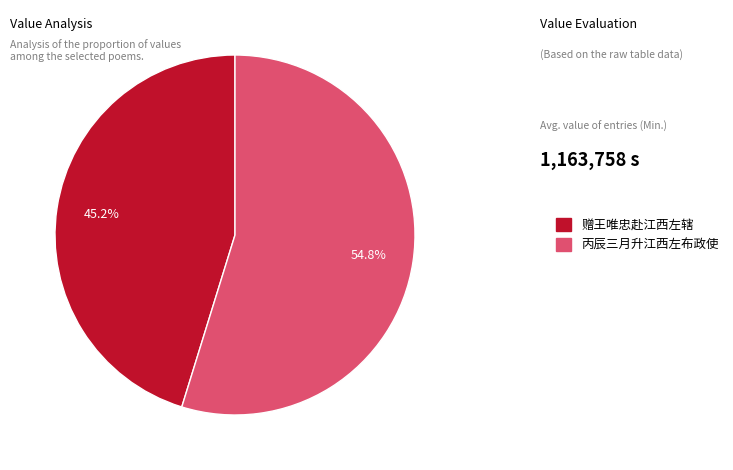

To the nearest percent, what percentage of the pie is 赠王唯忠赴江西左辖?

45%